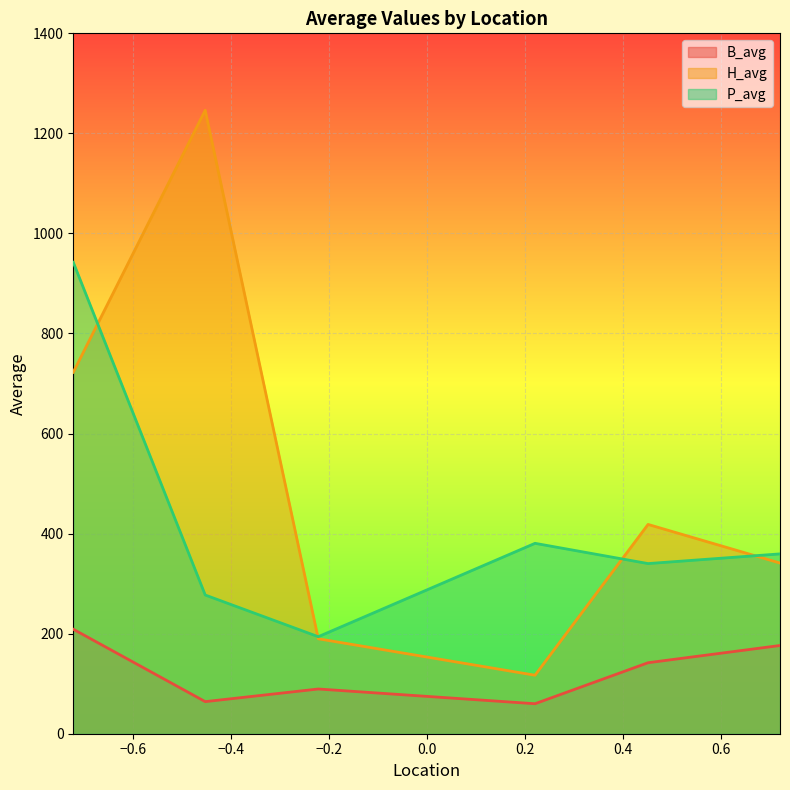

What is the maximum value shown in the chart?

1246.2